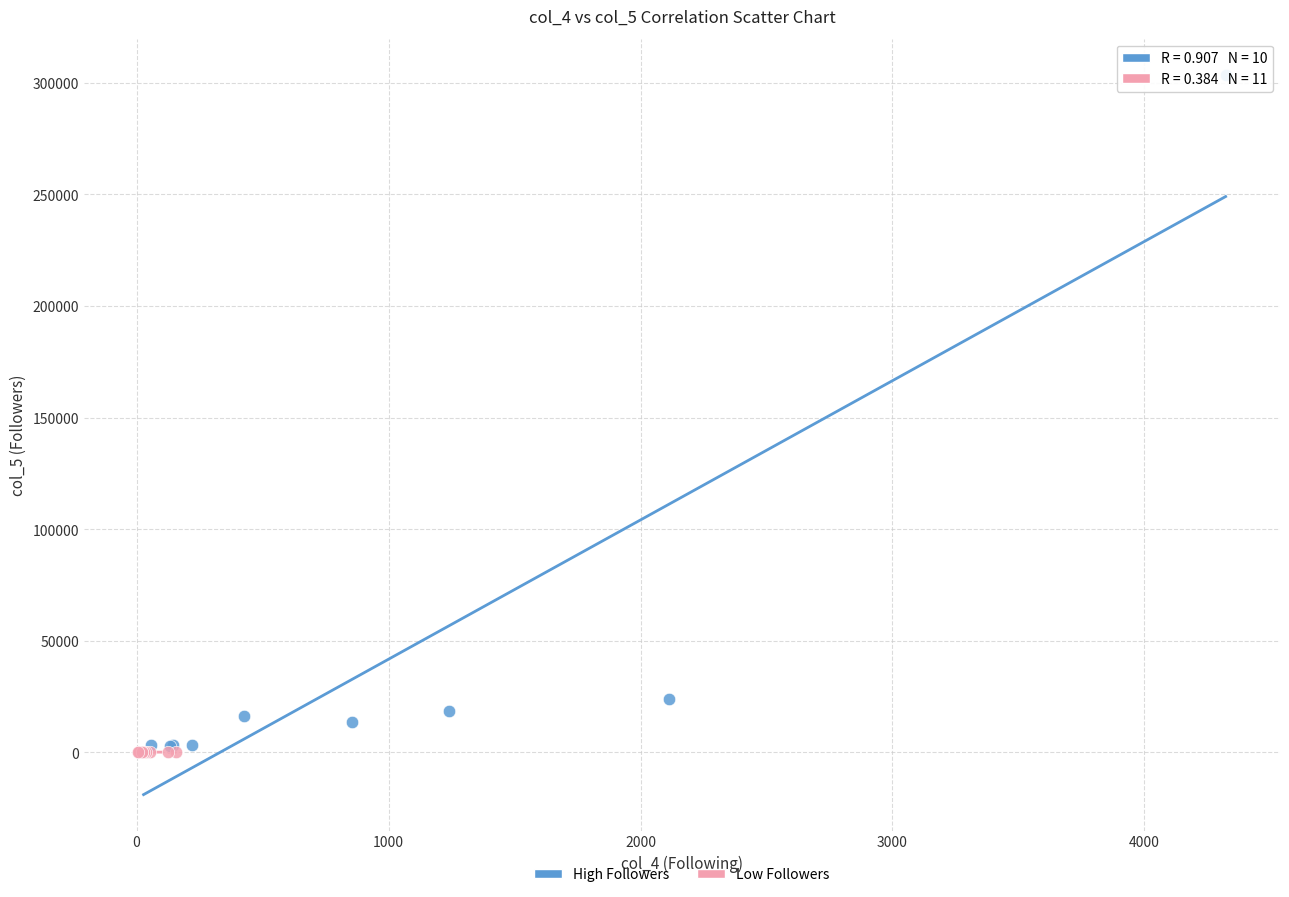

Which series has the widest spread of Y values?

High Followers